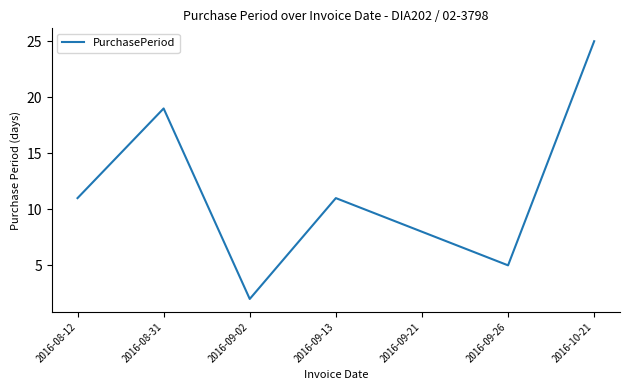

Read the value at 2016-10-21.

25